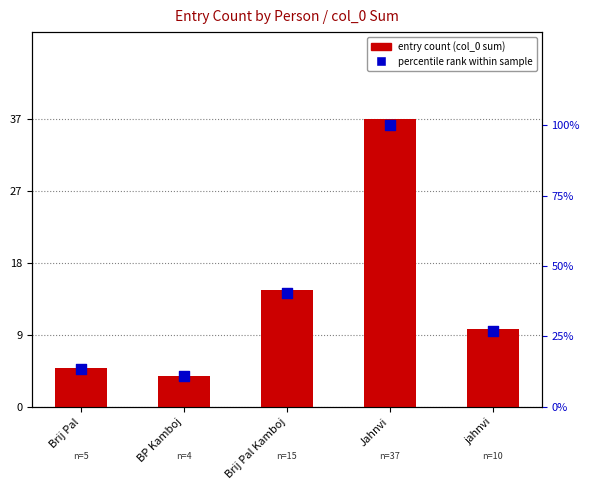

At how many categories does at least one series exceed 87?

1